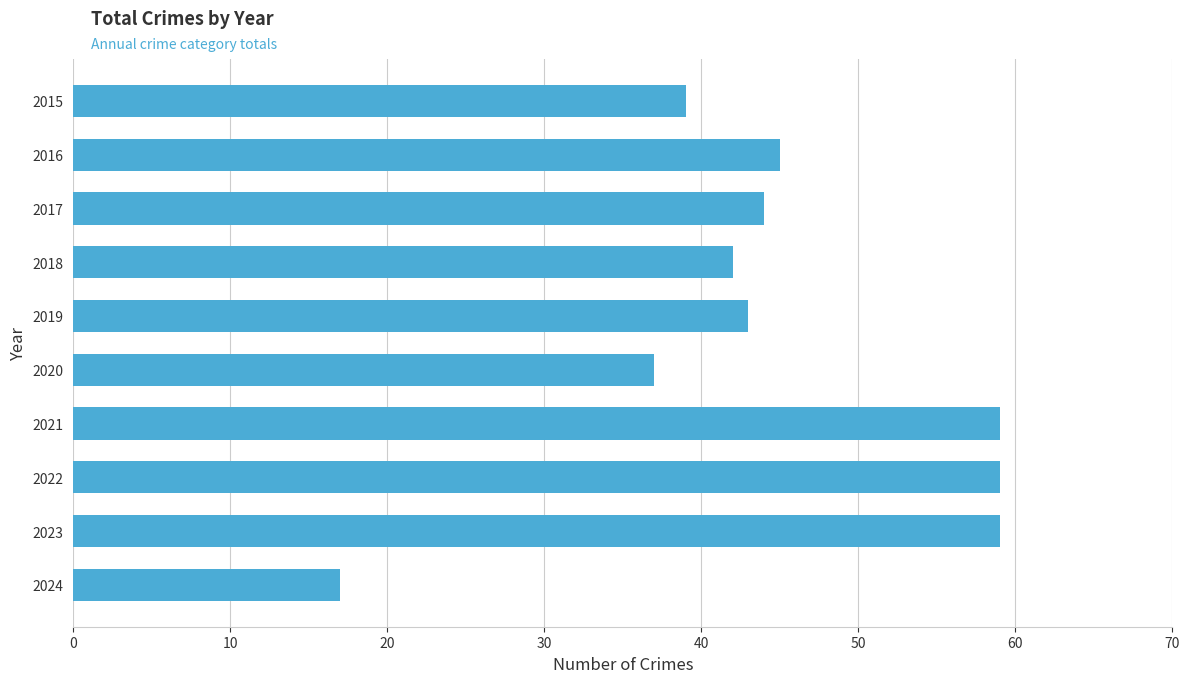

Between 2022 and 2020, which is larger?

2022